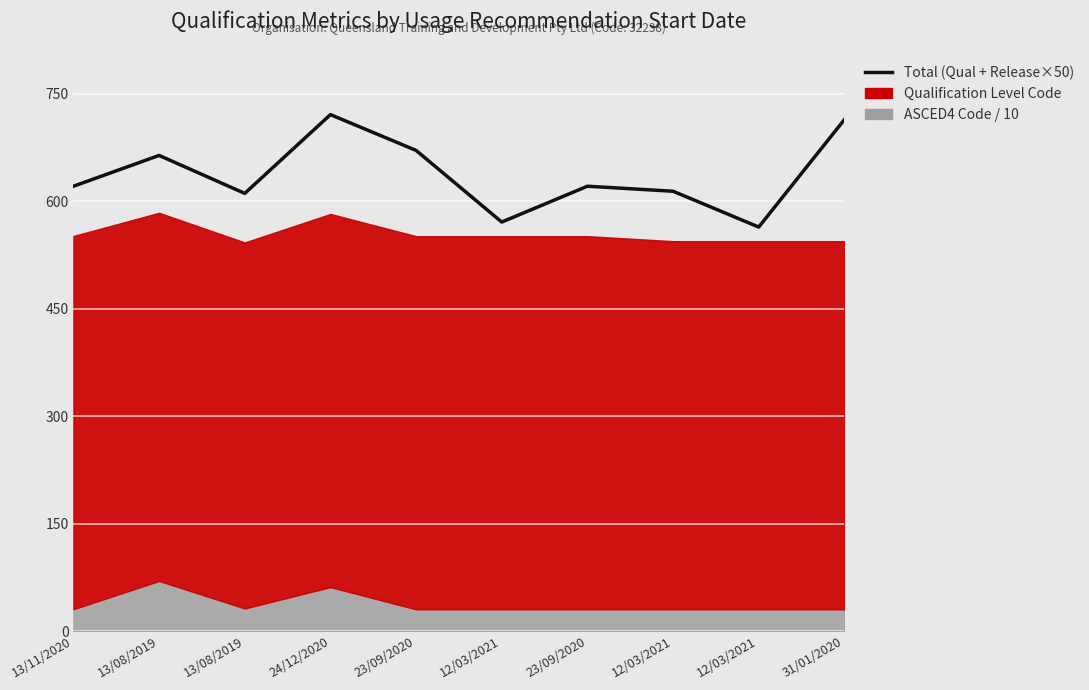

What is the difference between the maximum and minimum values?

157